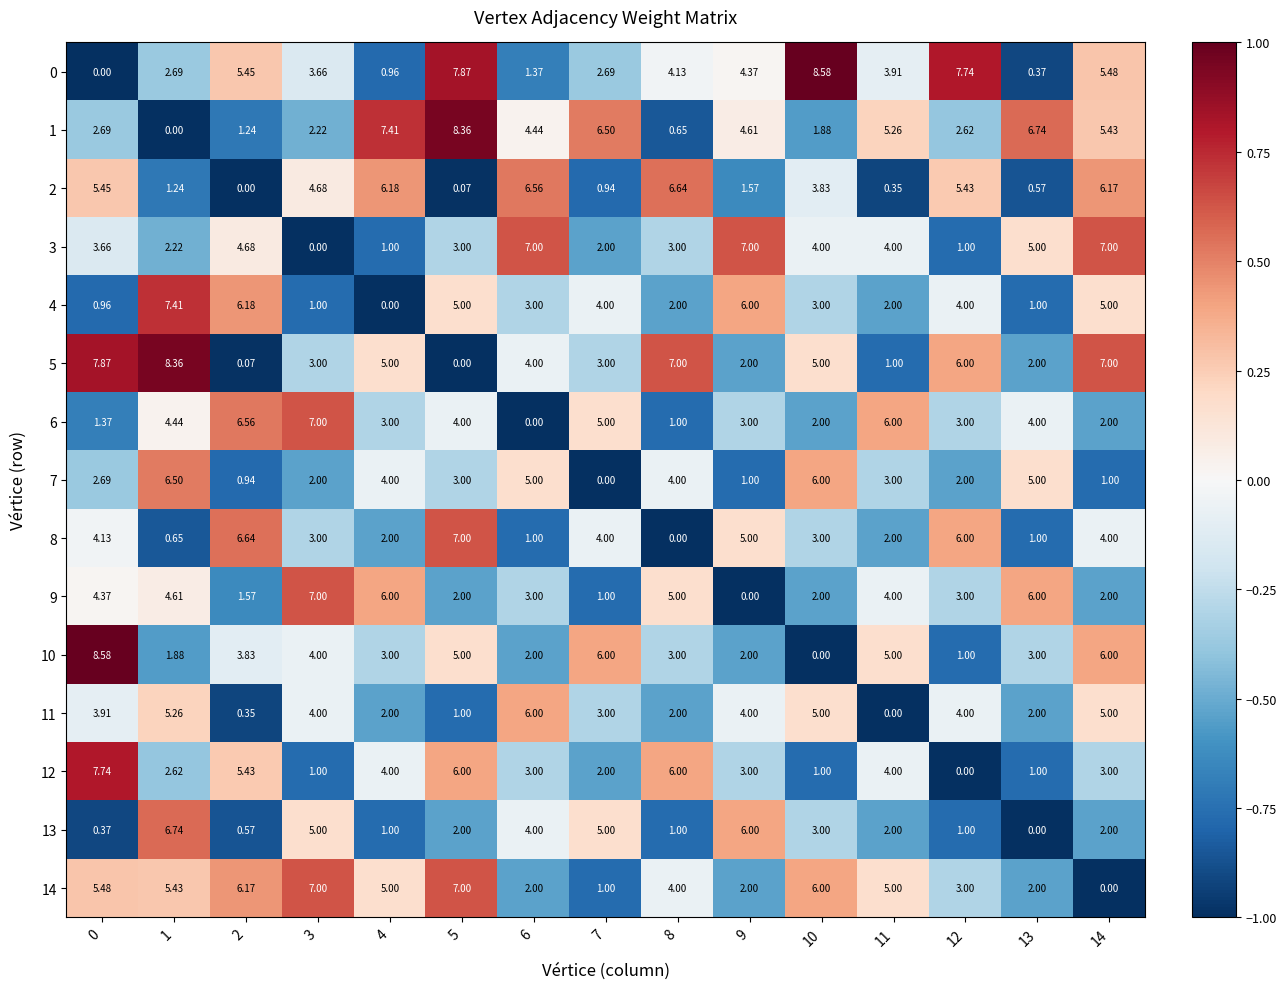

At which category is the sum across all series the highest?

5